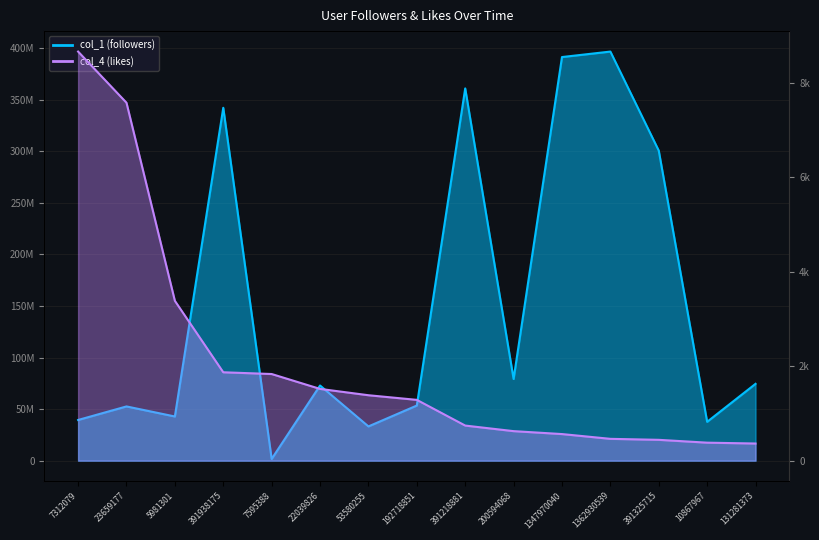

What is the difference between the col_1 values at 53580255 and 23659177?

19382243